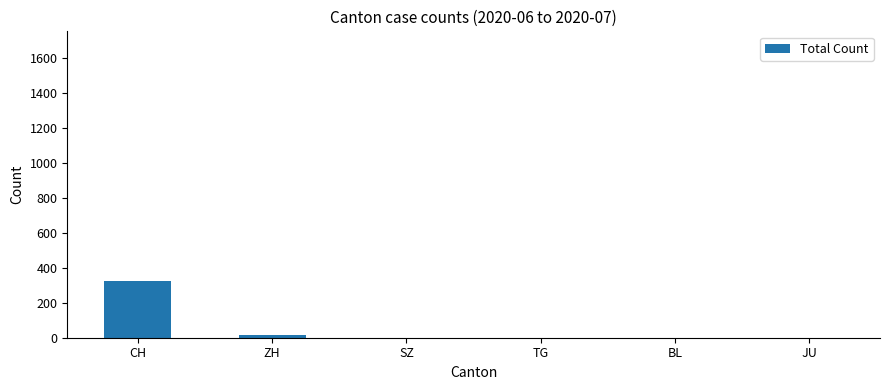

What is the change in value from CH to TG?

-323